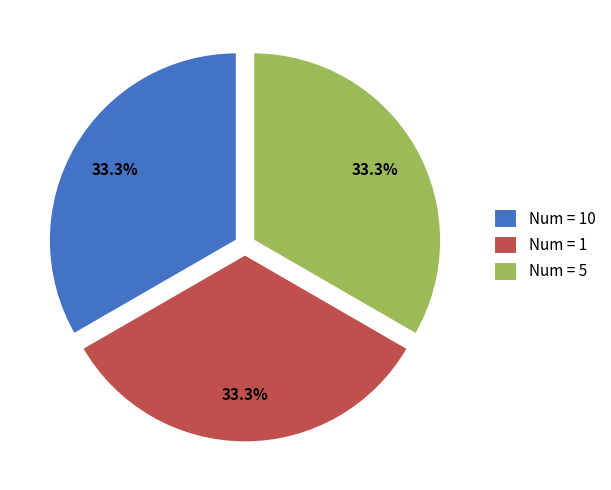

Is the sum of Num = 10 and Num = 5 greater than half?

Yes